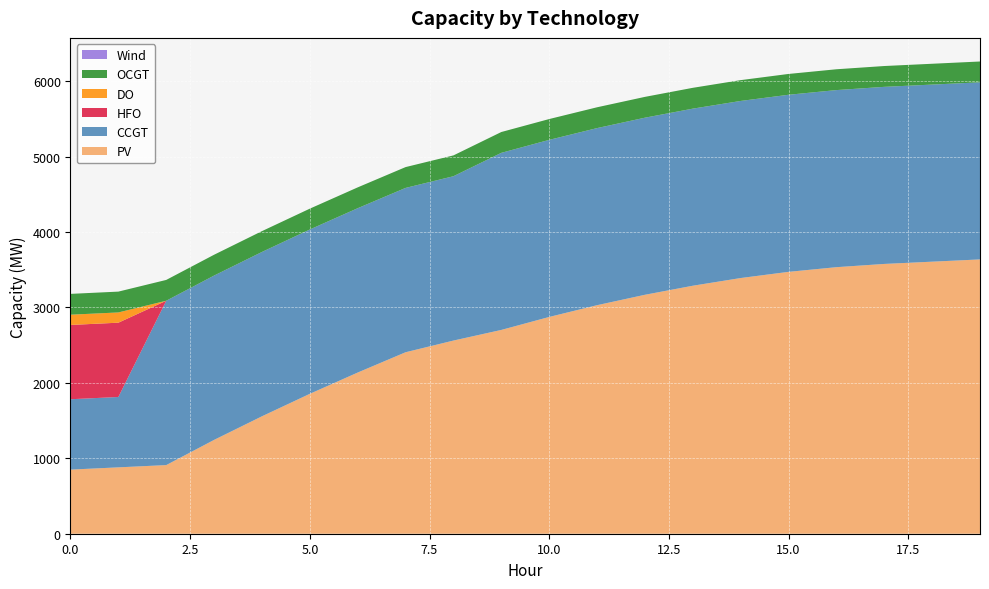

Reading right to left, what are all the values shown in this chart?

PV: 3637	3607	3577	3534	3472	3390	3288	3168	3030	2874	2702	2561	2406	2137	1855	1557	1244	910	880	850
CCGT: 2348	2348	2348	2348	2348	2348	2348	2348	2348	2348	2348	2179	2179	2179	2179	2179	2179	2179	933	933
HFO: 0	0	0	0	0	0	0	0	0	0	0	0	0	0	0	0	0	0	985	985
DO: 0	0	0	0	0	0	0	0	0	0	0	0	0	0	0	0	0	0	136	136
OCGT: 276	276	276	276	276	276	276	276	276	276	276	276	276	276	276	276	276	276	276	276
Wind: 0	0	0	0	0	0	0	0	0	0	0	0	0	0	0	0	0	0	0	0